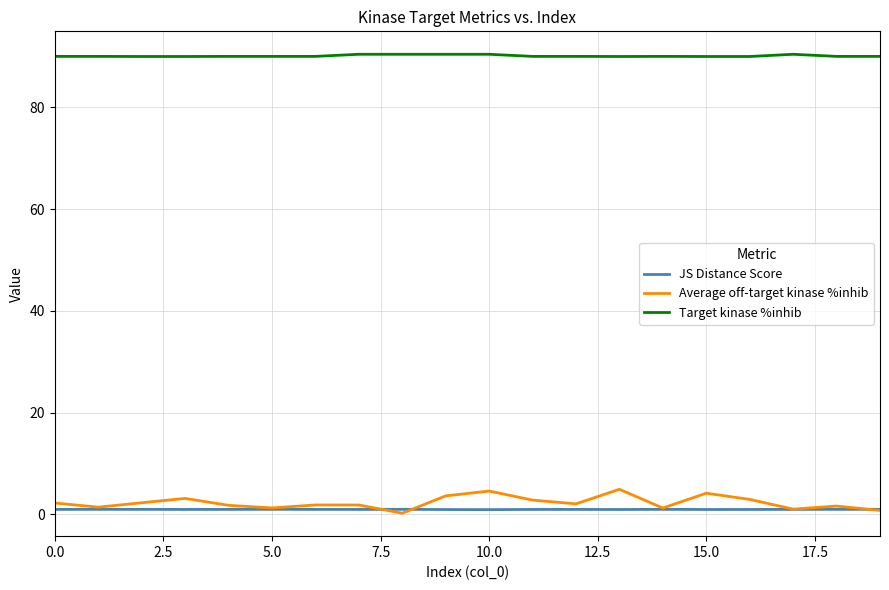

What is the greatest value displayed?

90.4